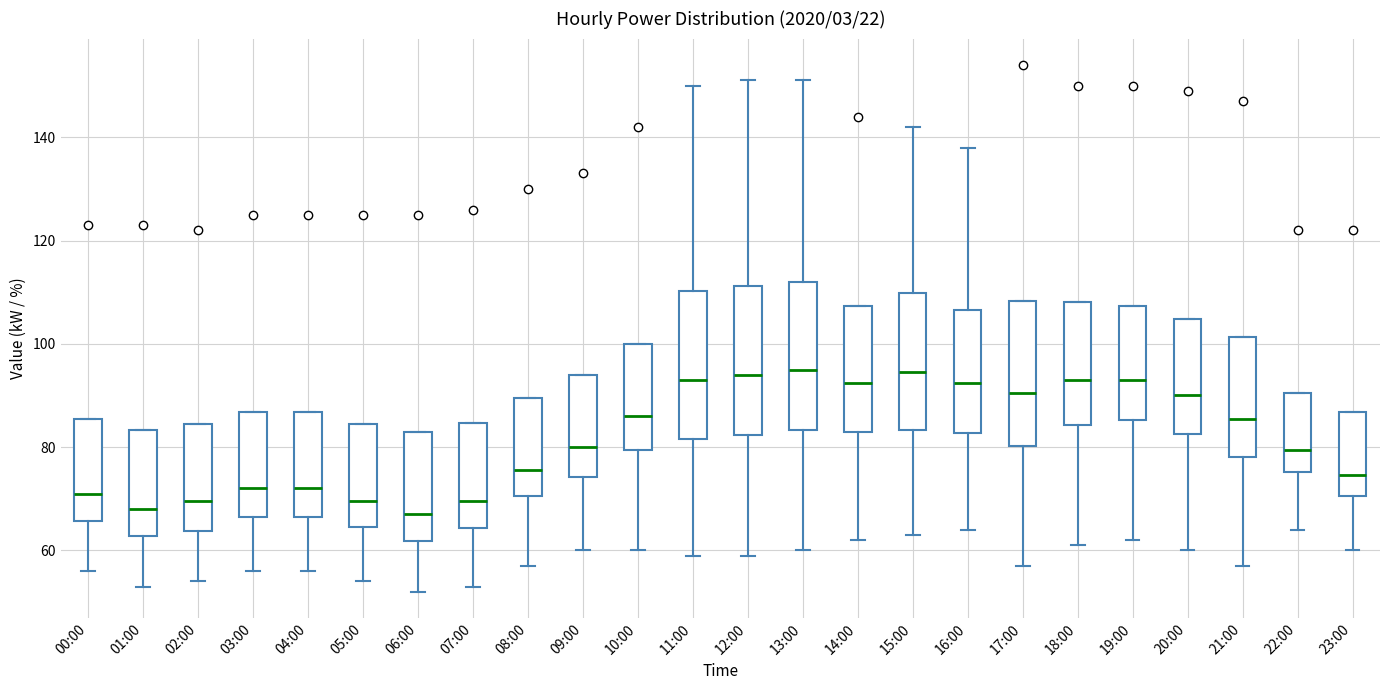

Where does the median line of the box for 14:00 sit on the y-axis? The values are not printed on the chart, so give them approximately, as read against the axis.

92